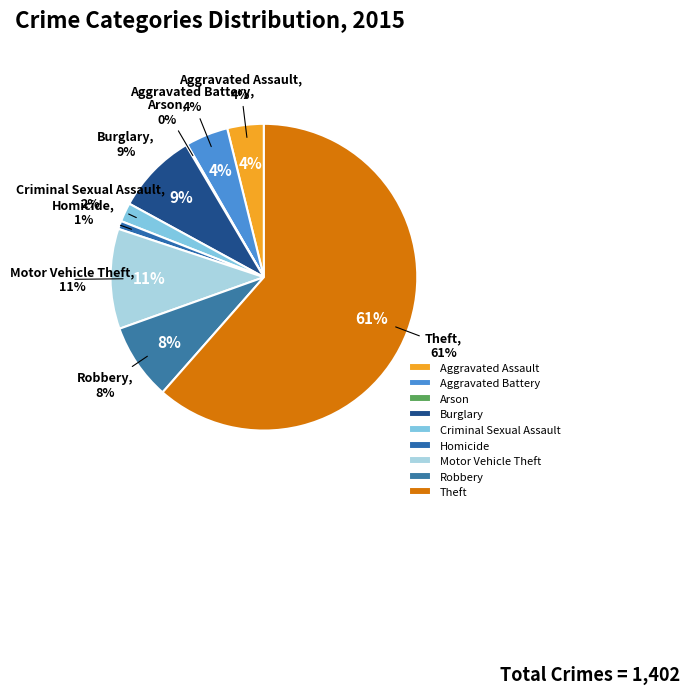

What is the total percentage of Aggravated Assault and Aggravated Battery?

8.3%